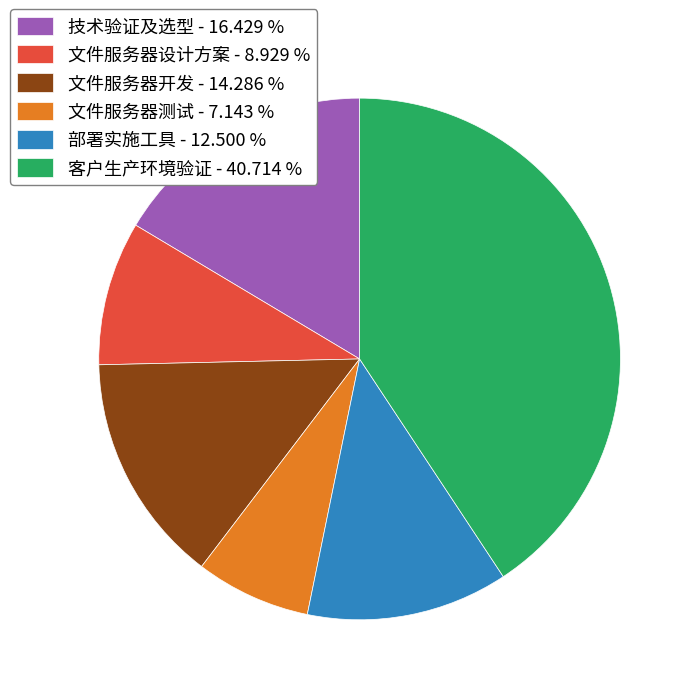

Which slice is the smallest?

文件服务器测试